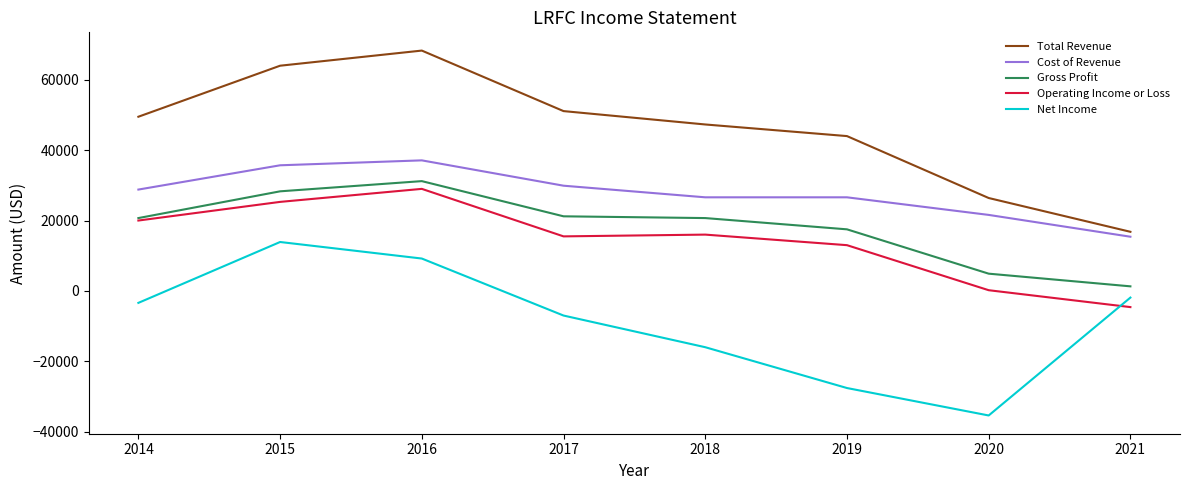

Rank the series by their maximum value, from highest to lowest.

Total Revenue, Cost of Revenue, Gross Profit, Operating Income or Loss, Net Income